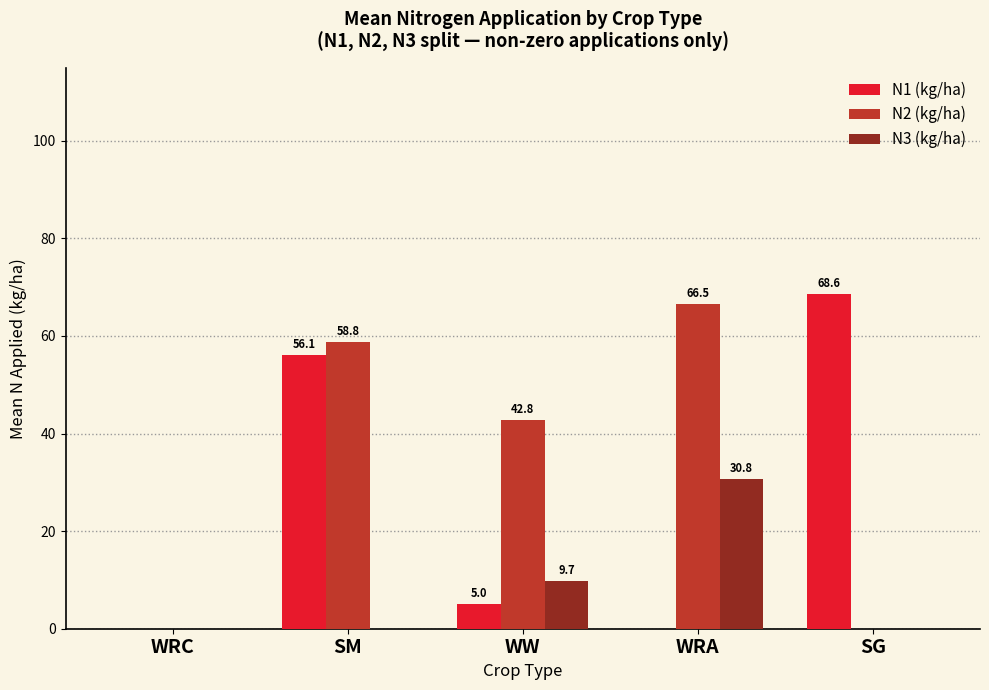

Reading left to right, transcribe all the data shown in this chart.

N1 (kg/ha): WRC=0.0	SM=56.1	WW=5.0	WRA=0.0	SG=68.6
N2 (kg/ha): WRC=0.0	SM=58.8	WW=42.8	WRA=66.5	SG=0.0
N3 (kg/ha): WRC=0.0	SM=0.0	WW=9.7	WRA=30.8	SG=0.0